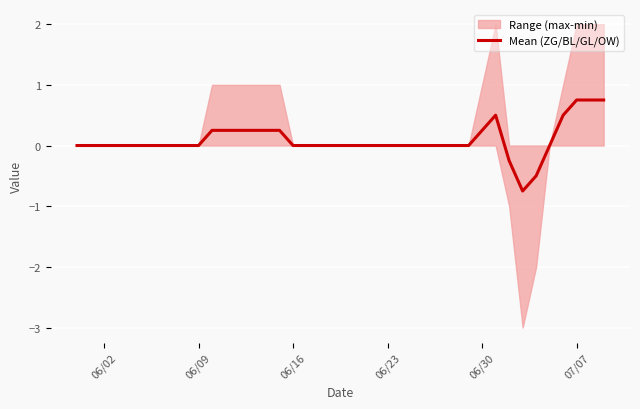

The Mean (ZG/BL/GL/OW) series shows 0.7 at 06/23. True or false?

False